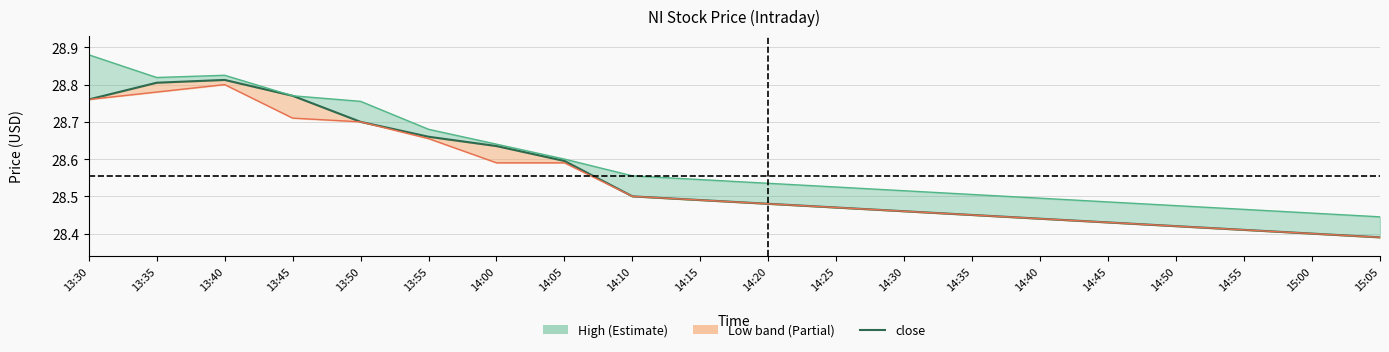

True or false: close and low intersect in this chart.

False